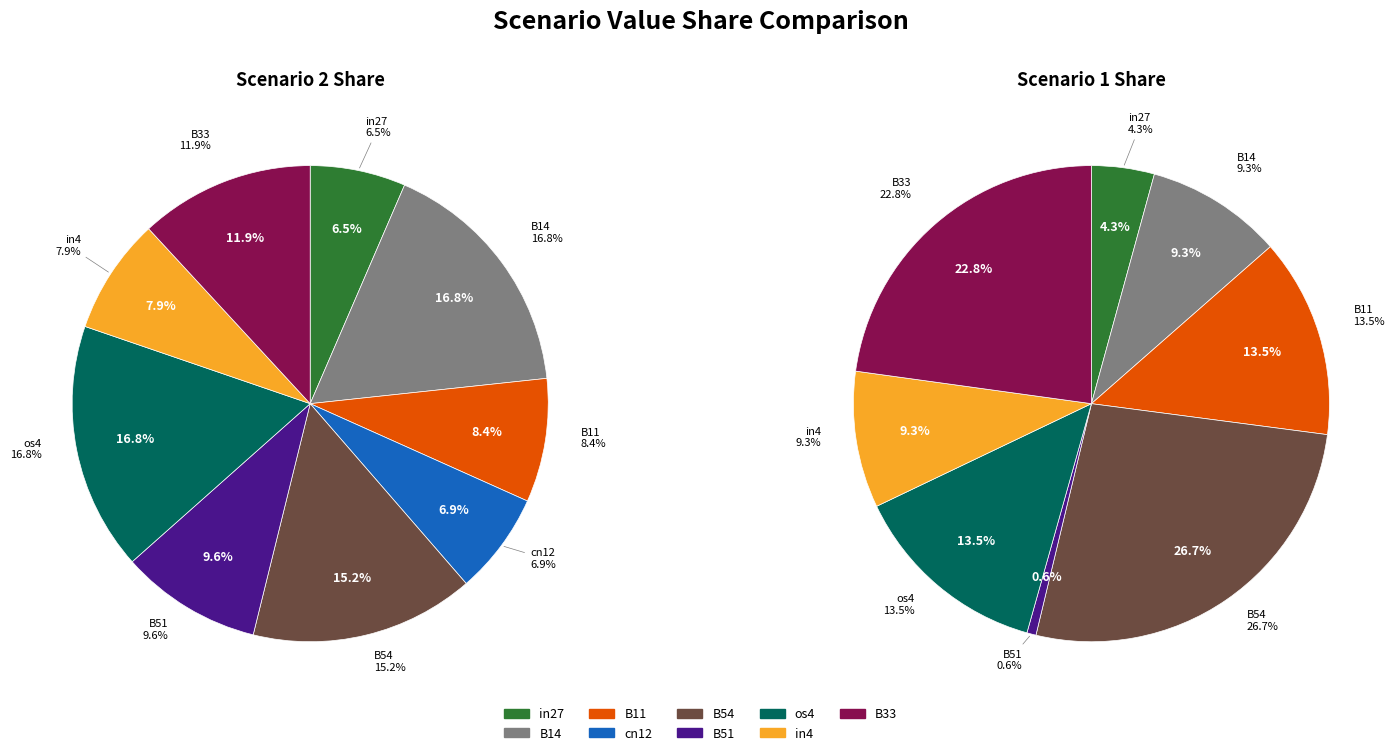

Count the number of slices in the pie.

9